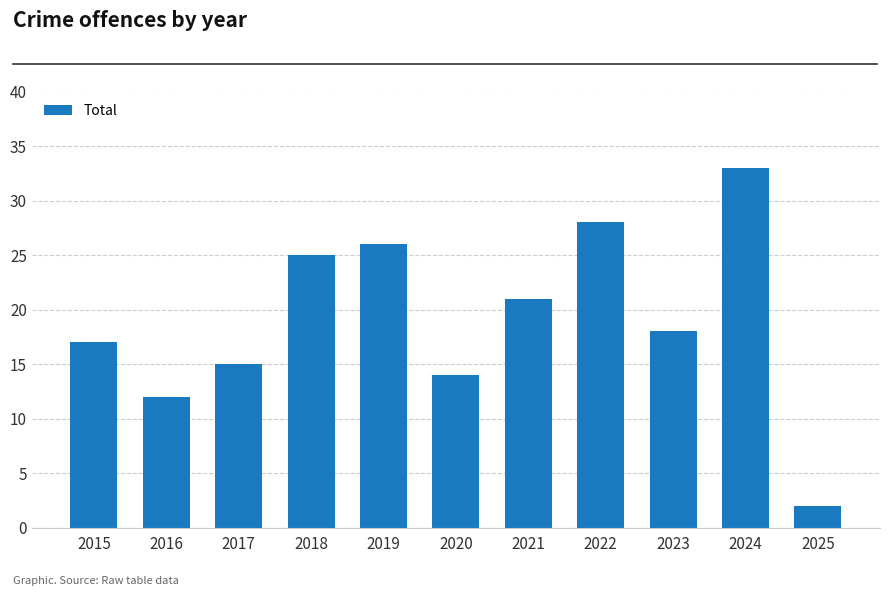

Which has a higher value, 2024 or 2021?

2024